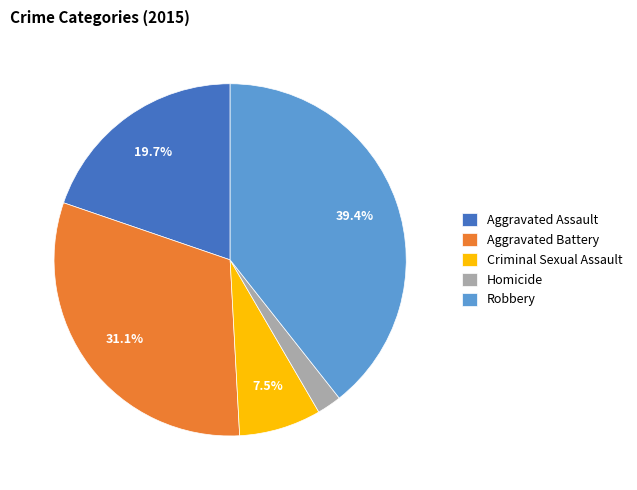

Rank the categories by value from lowest to highest.

Homicide, Criminal Sexual Assault, Aggravated Assault, Aggravated Battery, Robbery